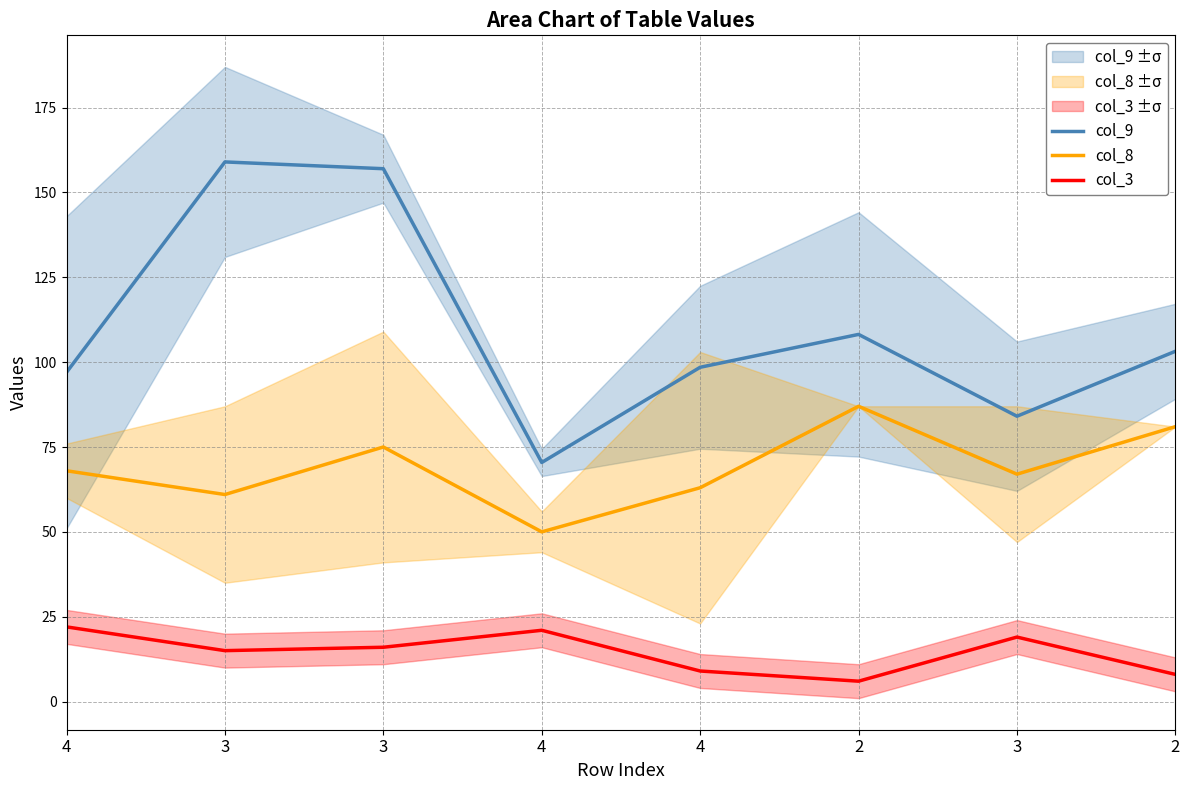

What is the smallest value displayed?

6.0